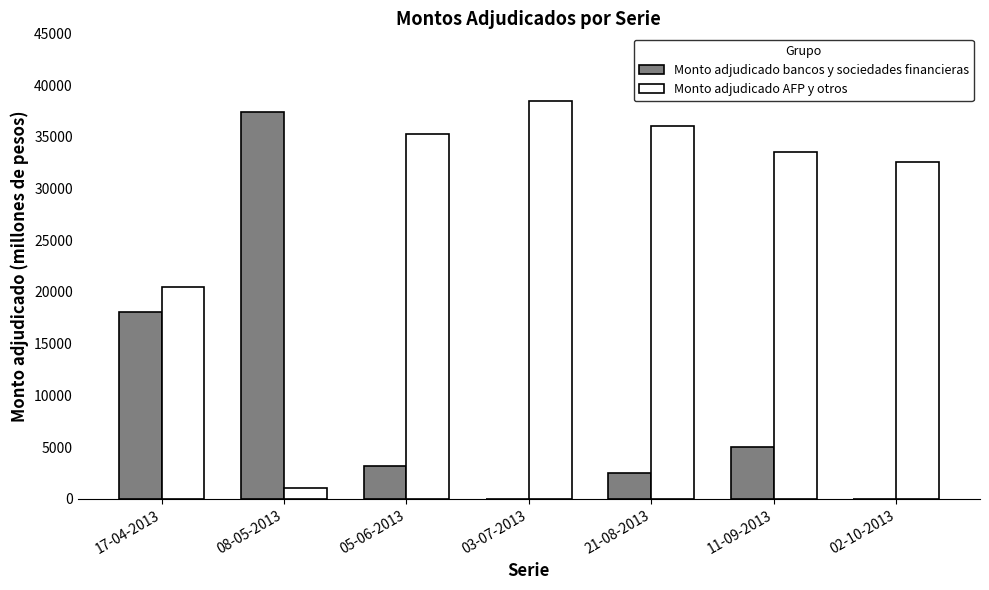

Is the value of Monto adjudicado AFP y otros at 17-04-2013 greater than the value of Monto adjudicado bancos y sociedades financieras at 05-06-2013?

Yes